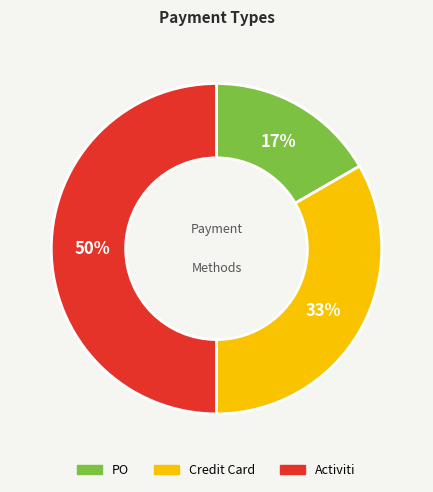

How many segments does this pie chart have?

3